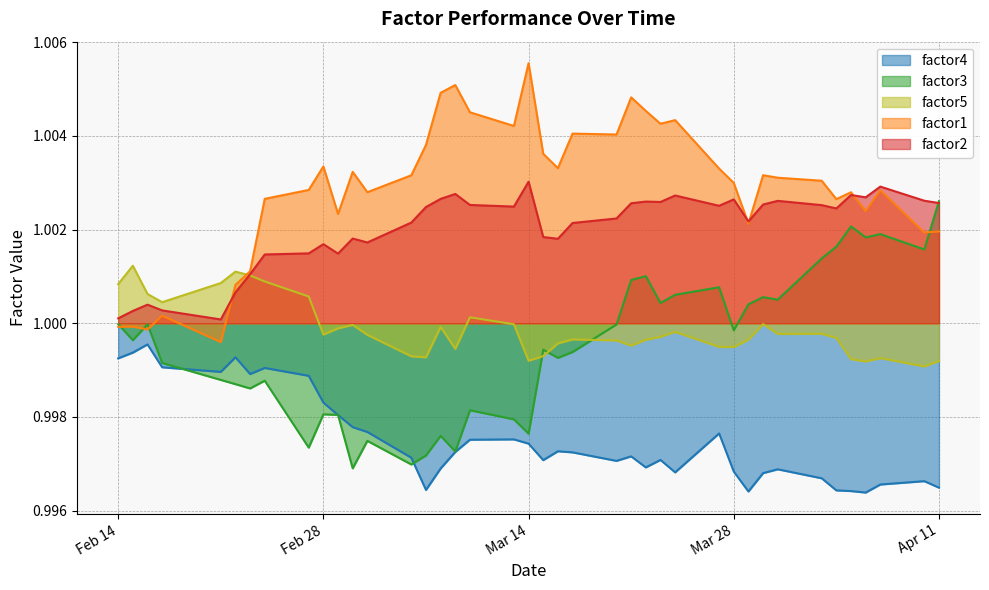

At which category does factor4 reach its first local peak?

2017-02-16